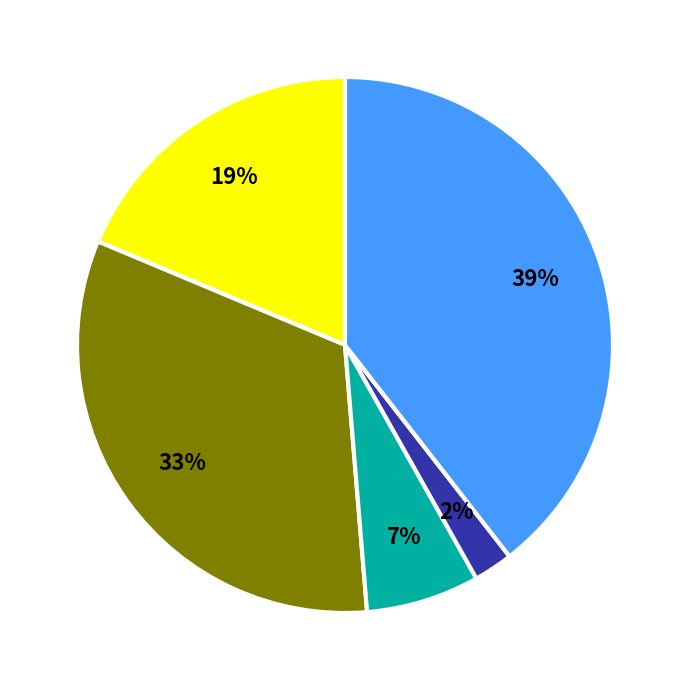

To the nearest percent, what is the difference between the largest and smallest slice percentages?

37%